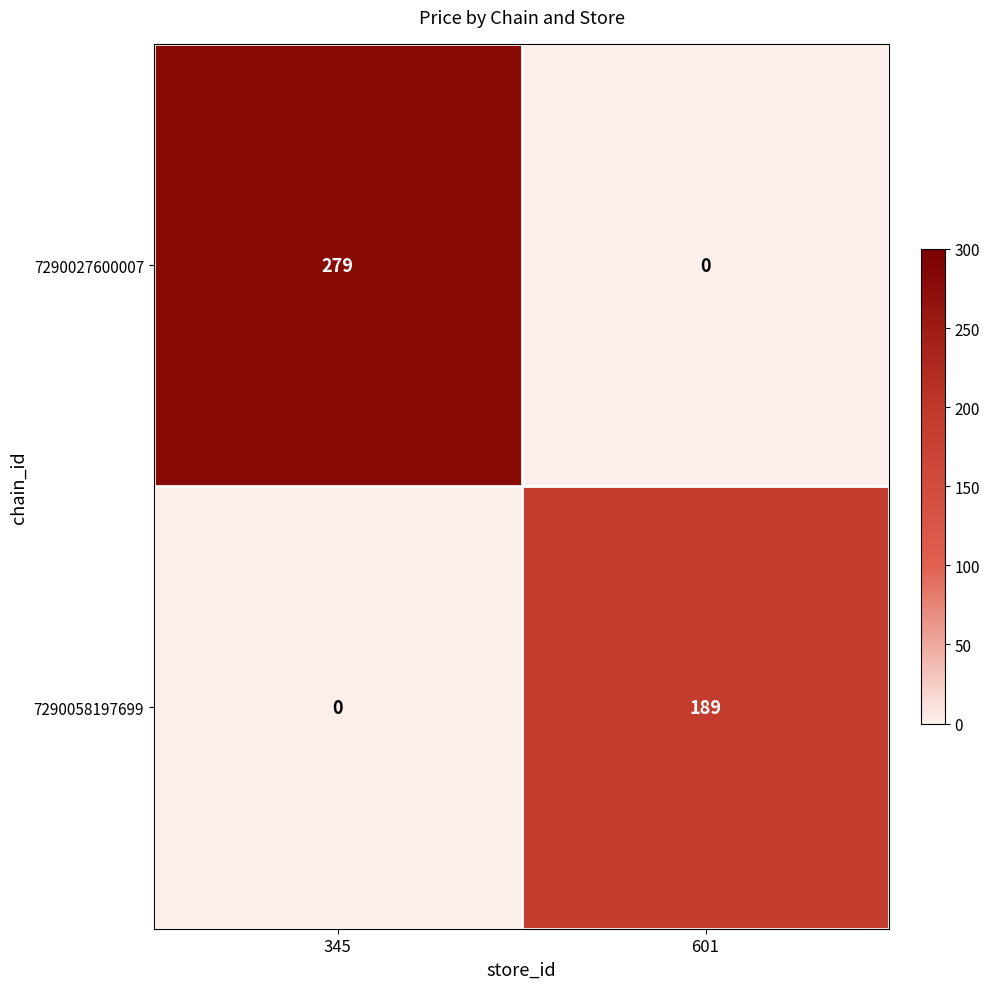

What is the maximum value shown in the chart?

279